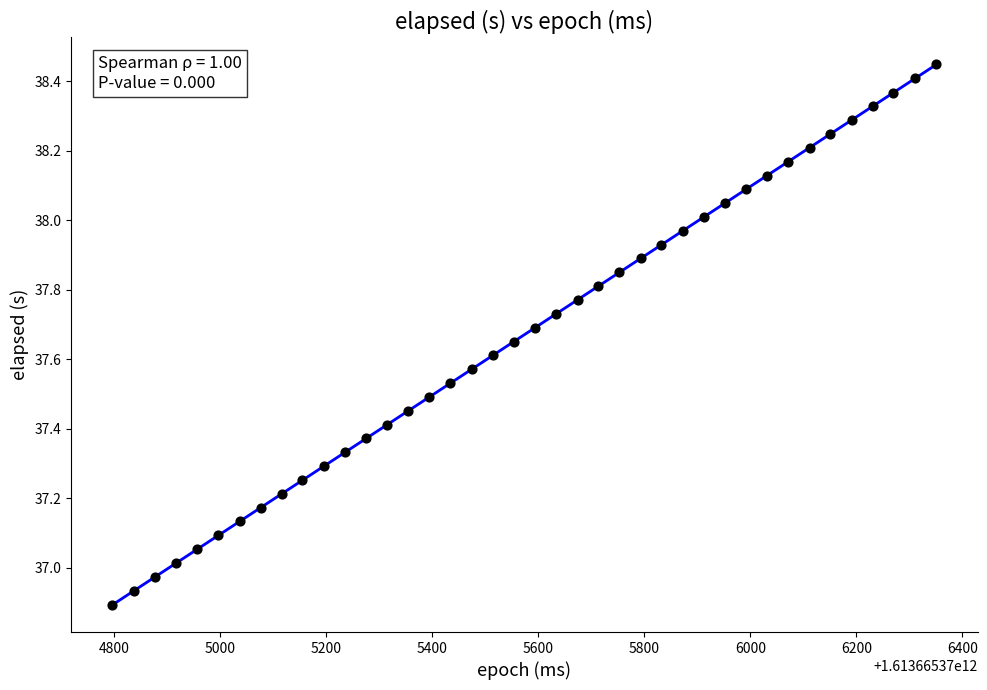

What is the range of X values (max minus min)?

1555.0